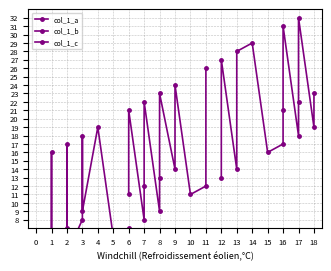

What is the difference between the maximum and minimum values?

30